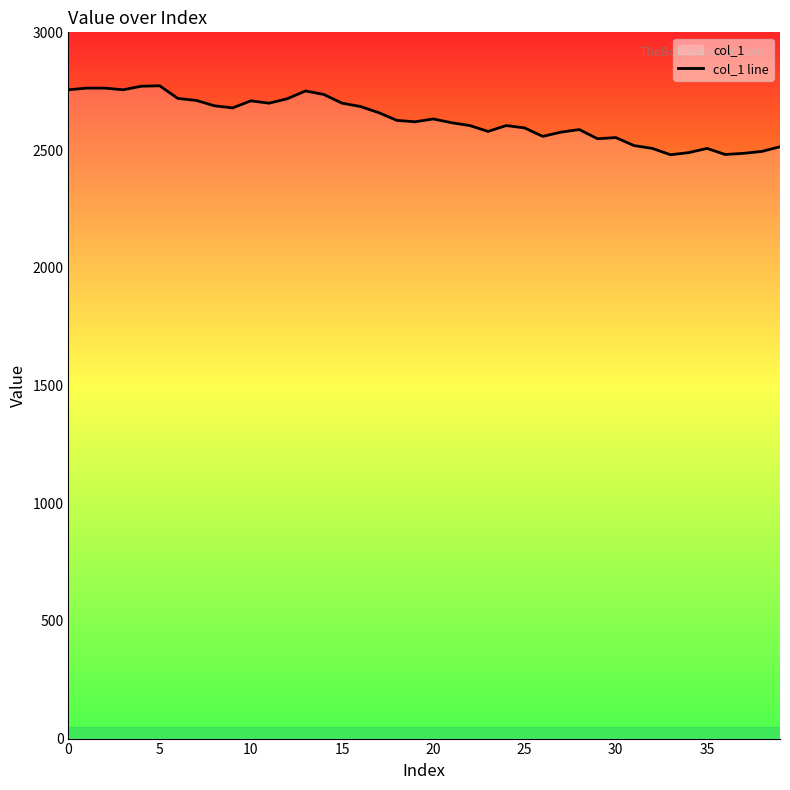

Reading left to right, extract all data points from this chart.

2756	2763	2763	2756	2771	2773	2719	2711	2688	2679	2709	2699	2718	2751	2736	2699	2685	2659	2626	2620	2632	2616	2604	2579	2604	2594	2558	2576	2587	2548	2553	2519	2507	2480	2489	2507	2481	2486	2494	2514